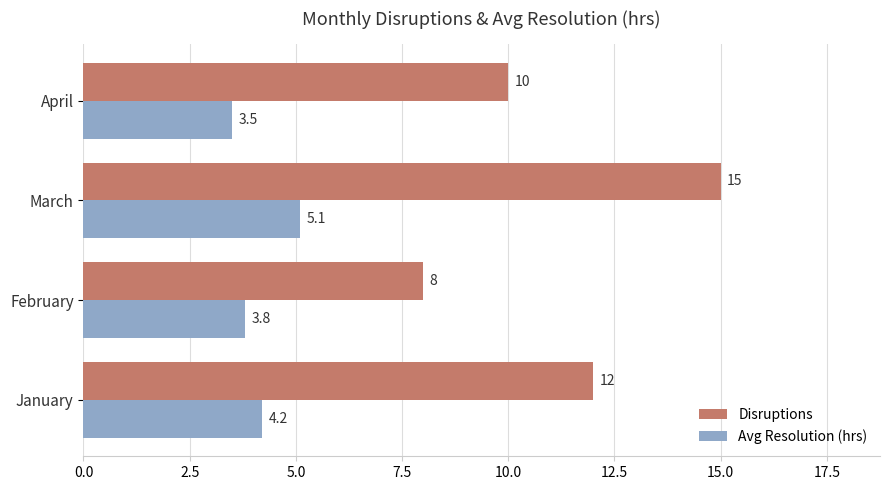

What is the difference between the maximum and minimum values in the Disruptions series?

7.0